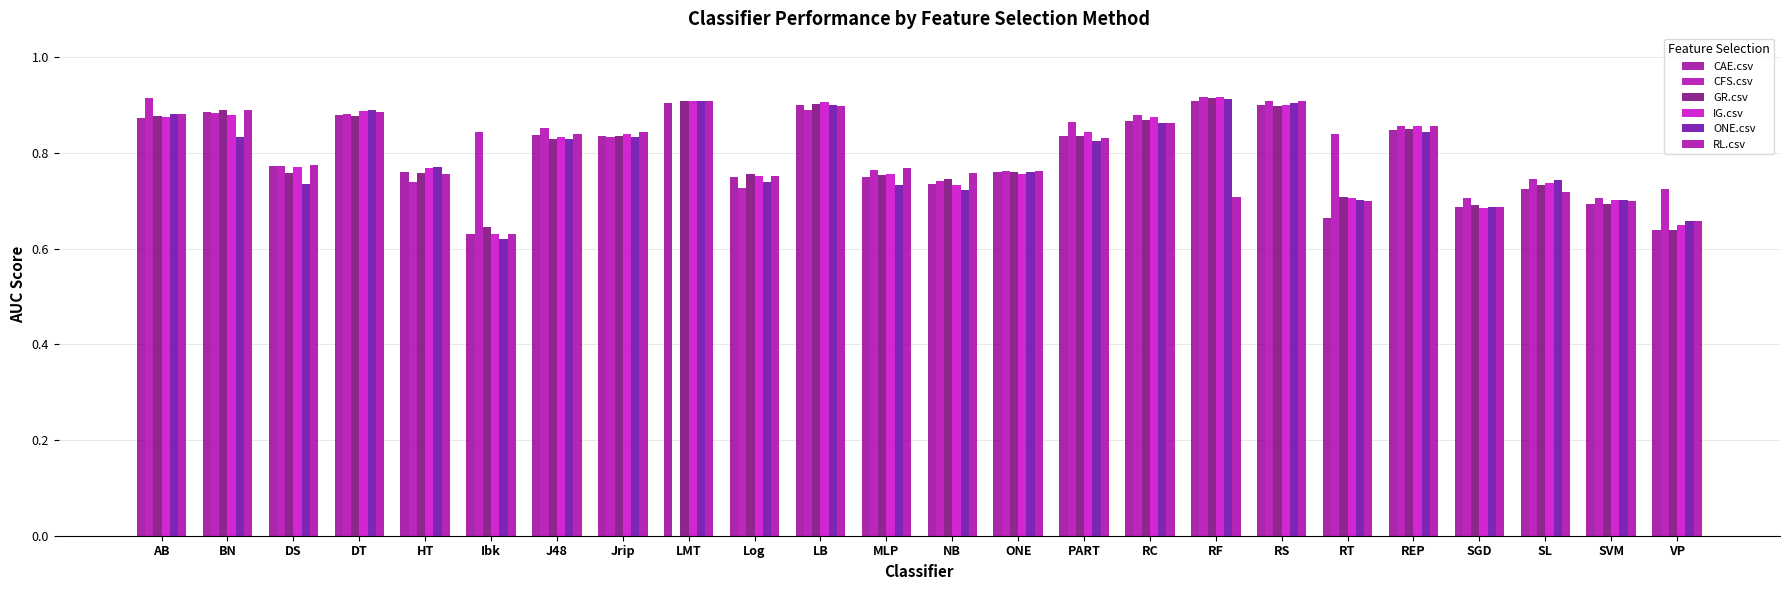

Reading left to right, what are all the values shown in this chart?

CAE.csv: 0.9	0.9	0.8	0.9	0.8	0.6	0.8	0.8	0.9	0.8	0.9	0.8	0.7	0.8	0.8	0.9	0.9	0.9	0.7	0.8	0.7	0.7	0.7	0.6
CFS.csv: 0.9	0.9	0.8	0.9	0.7	0.8	0.9	0.8	0.0	0.7	0.9	0.8	0.7	0.8	0.9	0.9	0.9	0.9	0.8	0.9	0.7	0.7	0.7	0.7
GR.csv: 0.9	0.9	0.8	0.9	0.8	0.6	0.8	0.8	0.9	0.8	0.9	0.8	0.7	0.8	0.8	0.9	0.9	0.9	0.7	0.8	0.7	0.7	0.7	0.6
IG.csv: 0.9	0.9	0.8	0.9	0.8	0.6	0.8	0.8	0.9	0.8	0.9	0.8	0.7	0.8	0.8	0.9	0.9	0.9	0.7	0.9	0.7	0.7	0.7	0.6
ONE.csv: 0.9	0.8	0.7	0.9	0.8	0.6	0.8	0.8	0.9	0.7	0.9	0.7	0.7	0.8	0.8	0.9	0.9	0.9	0.7	0.8	0.7	0.7	0.7	0.7
RL.csv: 0.9	0.9	0.8	0.9	0.8	0.6	0.8	0.8	0.9	0.8	0.9	0.8	0.8	0.8	0.8	0.9	0.7	0.9	0.7	0.9	0.7	0.7	0.7	0.7